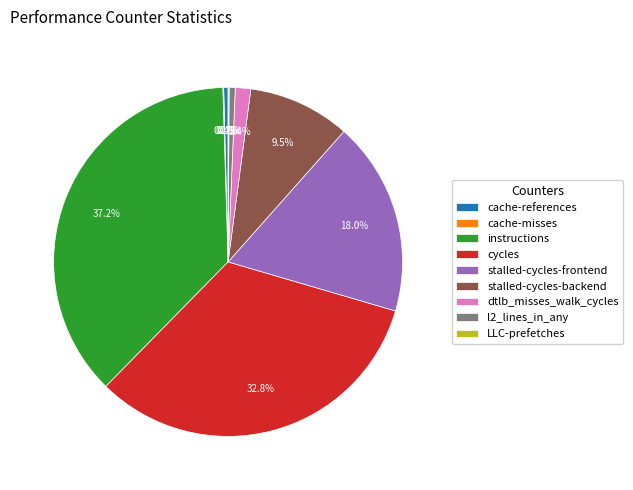

Approximately how many times larger is the value at dtlb_misses_walk_cycles compared to l2_lines_in_any?

2.5